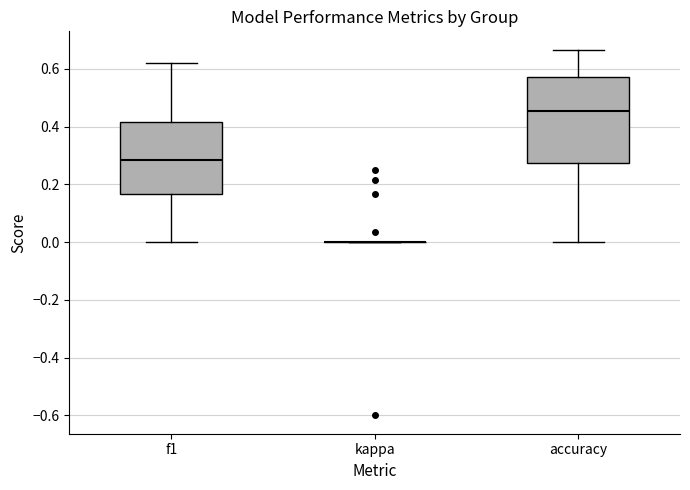

Where is the lower edge of the box for f1 on the y-axis? The values are not printed on the chart, so give them approximately, as read against the axis.

0.16